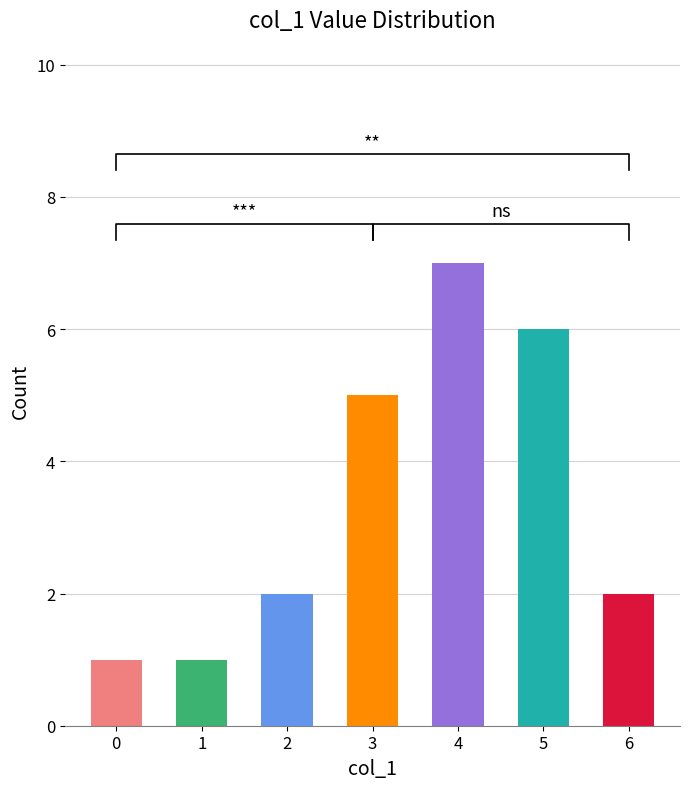

At how many categories does at least one series exceed 1?

5